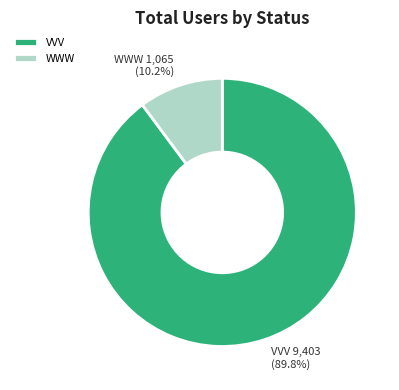

Is it true that VVV is 90% of the pie?

True